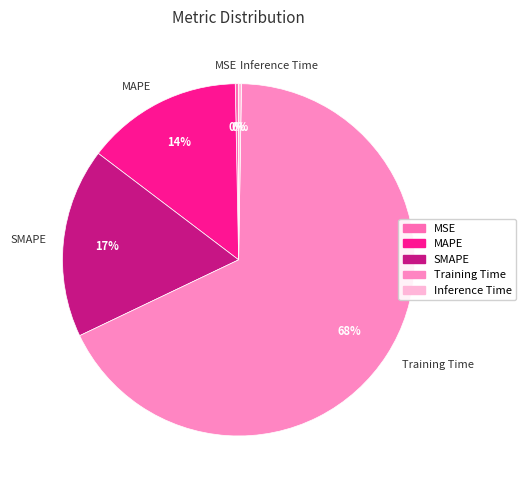

Does any single category account for the majority?

Yes